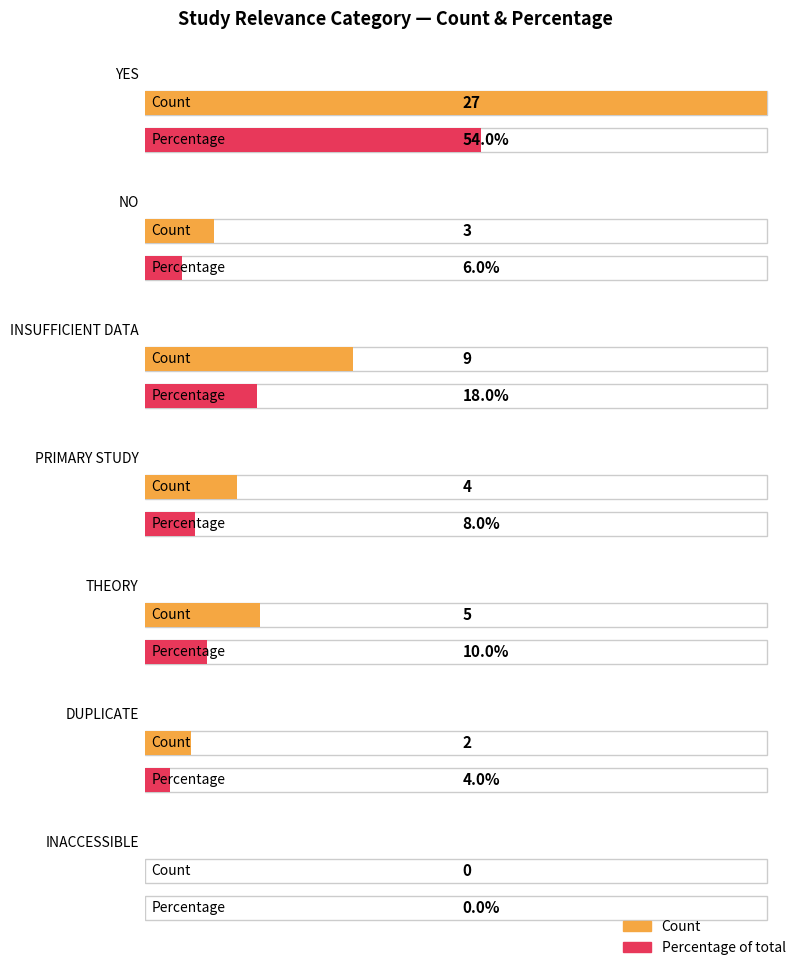

The Average utilization series shows 42 at DUPLICATE. True or false?

False